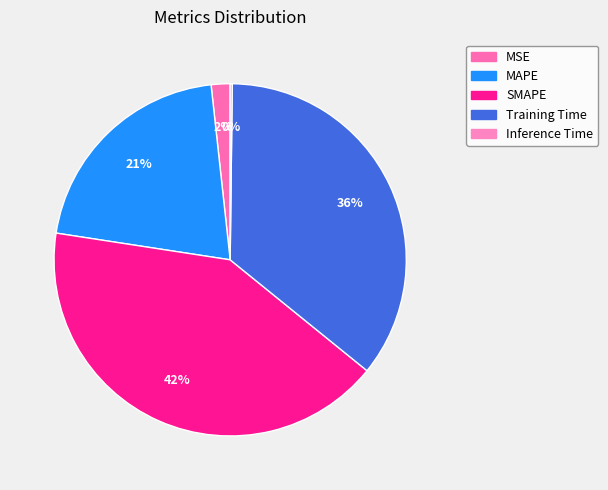

How much of the chart is everything except Training Time?

64.4%